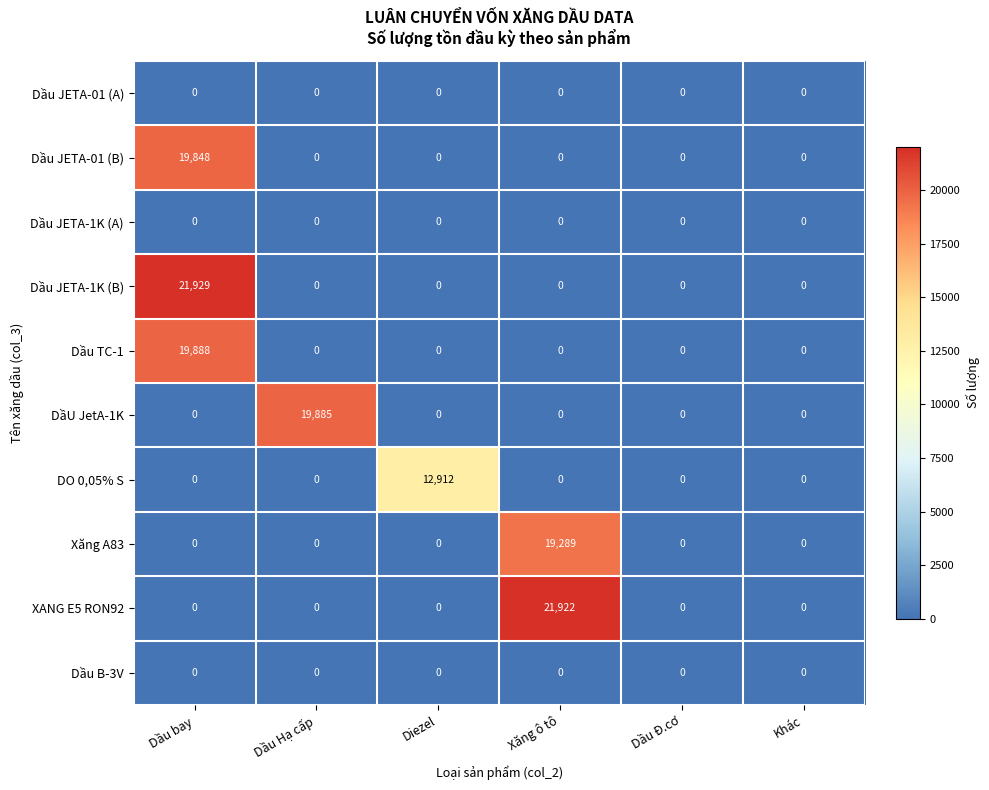

The Dầu TC-1 series shows 0 at Xăng ô tô. True or false?

True